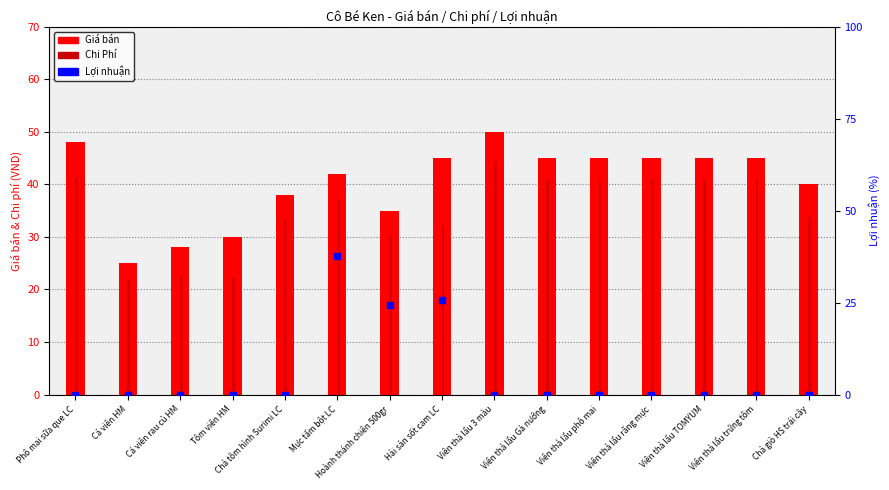

Which series contains the highest Y value?

Giá bán